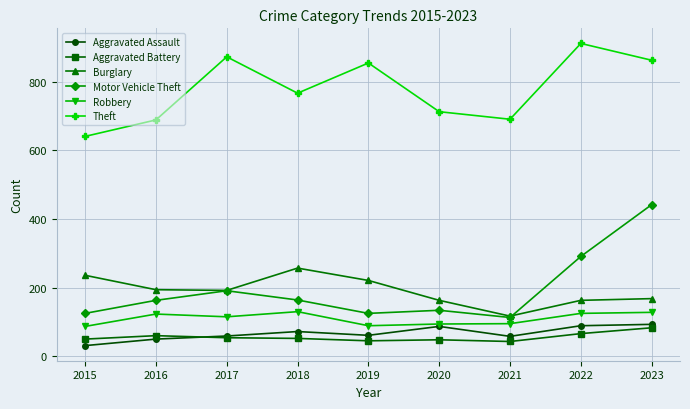

The value of Burglary at 2016 is 283. True or false?

False